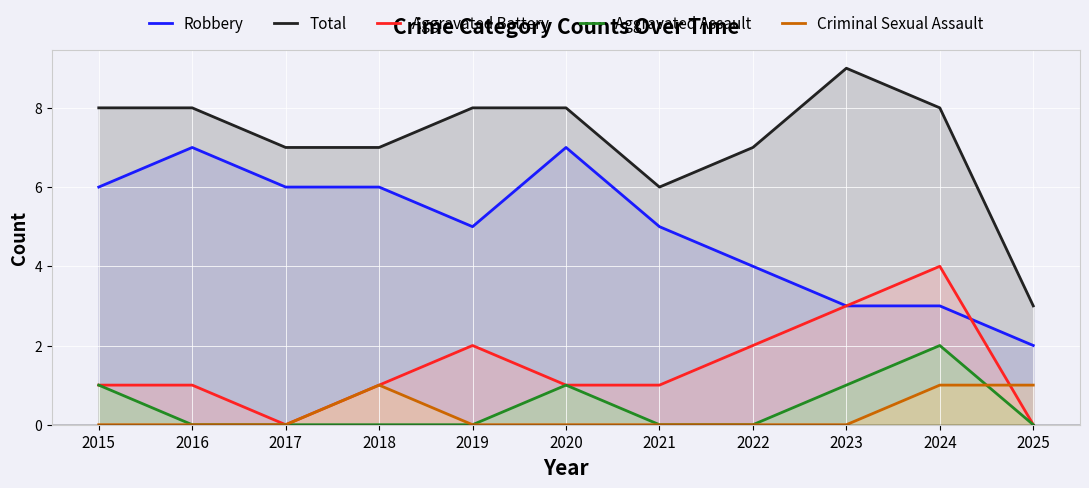

The Aggravated Assault series shows 0 at 2017. True or false?

True